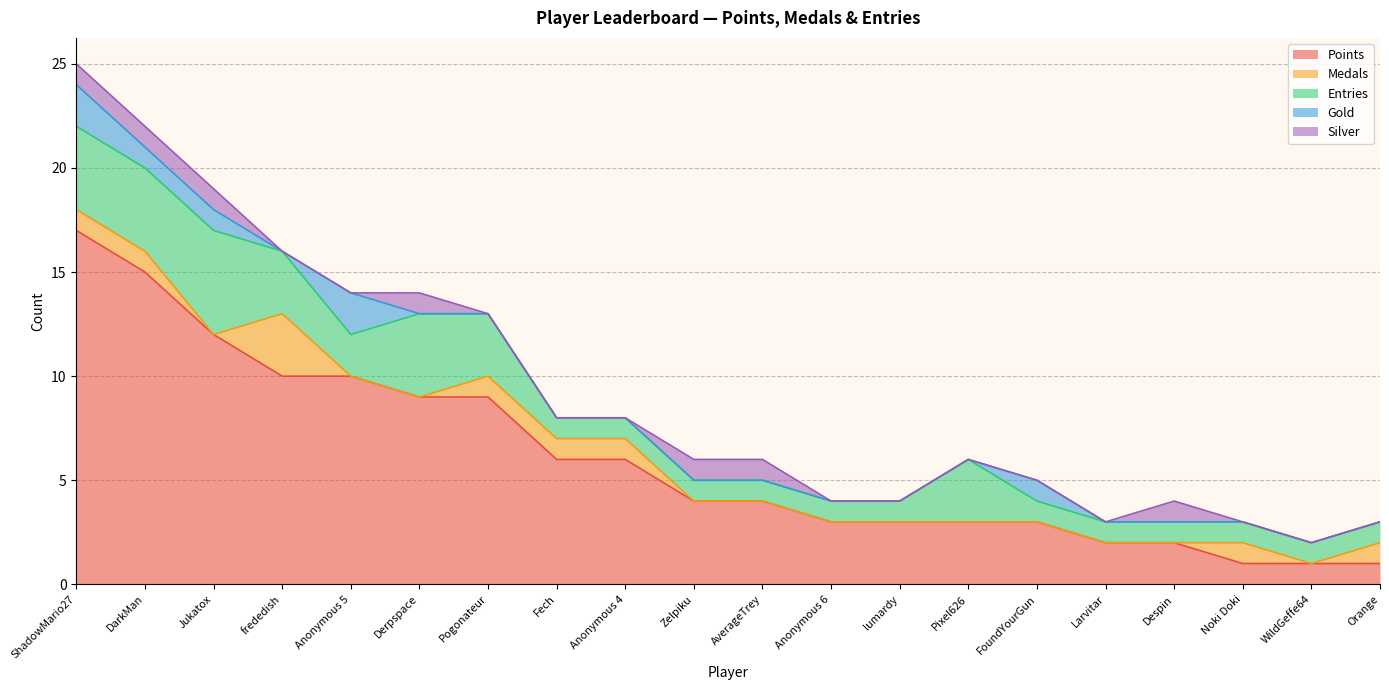

True or false: Medals has more than 2 interior local peaks.

False